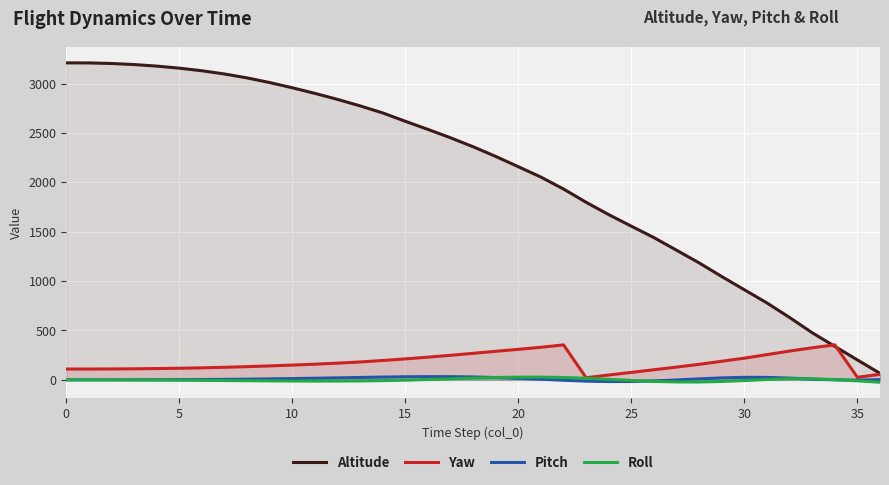

Reading left to right, list all the values displayed in this chart.

Altitude: 3210.0	3209.1	3203.6	3192.9	3177.1	3156.2	3129.9	3097.1	3057.5	3010.5	2957.7	2900.9	2840.0	2774.3	2702.8	2618.2	2536.1	2451.2	2360.3	2262.4	2158.2	2053.1	1932.2	1797.9	1672.8	1556.0	1440.4	1312.6	1184.2	1046.0	912.2	778.5	631.7	477.2	339.0	201.9	65.7
Yaw: 109.8	109.8	110.5	112.1	114.5	117.7	121.8	127.3	133.8	141.5	149.6	158.9	169.4	181.1	196.2	212.1	230.0	248.7	268.7	289.5	309.1	329.8	354.2	21.4	49.3	75.6	102.7	129.2	157.3	188.4	219.6	255.8	291.6	324.7	354.4	26.3	56.2
Pitch: 0.3	0.3	0.4	0.8	1.3	2.1	3.3	4.9	7.1	9.8	13.0	16.6	20.4	24.3	28.1	31.3	32.9	32.4	29.4	23.6	15.7	6.4	-4.1	-13.1	-17.3	-16.4	-10.7	-1.1	10.1	20.2	25.5	24.9	17.7	7.4	-0.0	-2.6	1.6
Roll: 0.0	0.0	-0.4	-1.1	-2.1	-3.4	-4.9	-6.7	-8.6	-10.4	-11.7	-12.3	-12.1	-10.7	-7.8	-2.8	3.6	10.7	17.9	23.9	27.3	27.7	24.2	16.1	4.9	-6.0	-15.6	-21.1	-21.5	-16.2	-7.1	4.2	11.5	10.6	3.0	-9.7	-23.8